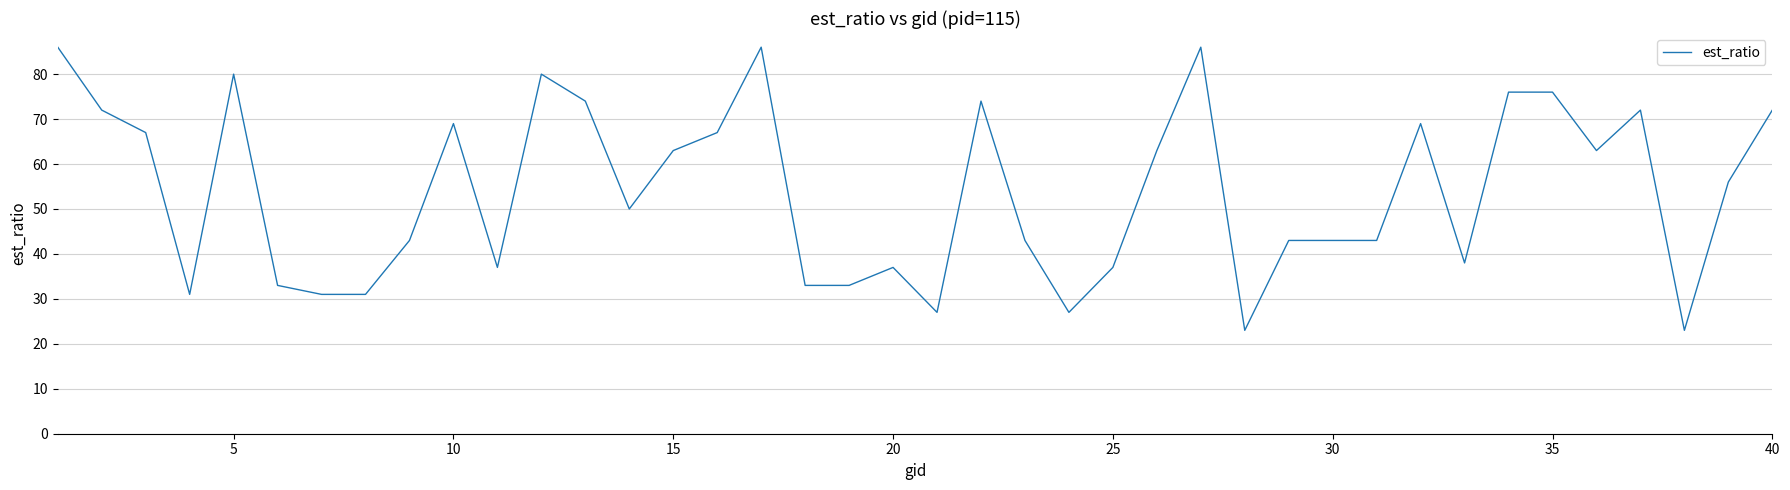

Count the number of data series in this chart.

1